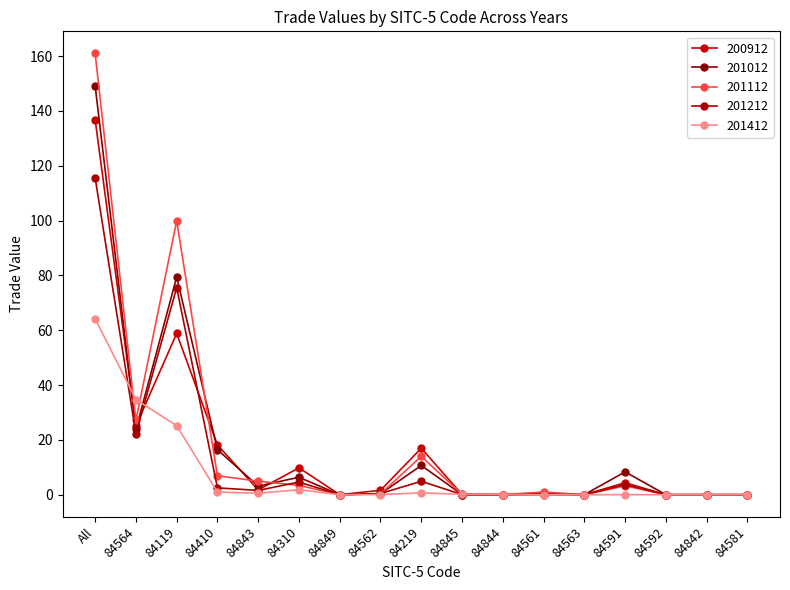

Which series has the largest total across all categories?

201112